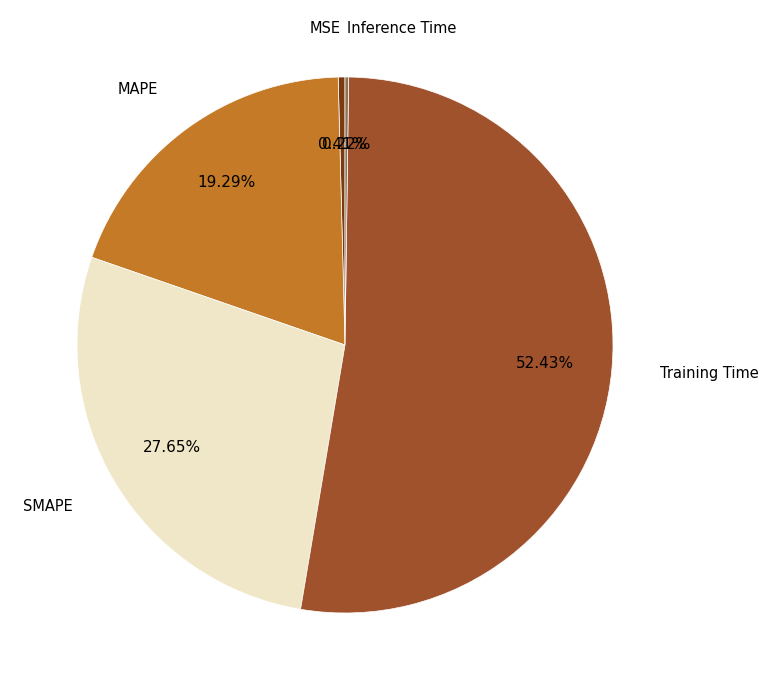

Which category has the biggest portion of the pie?

Training Time